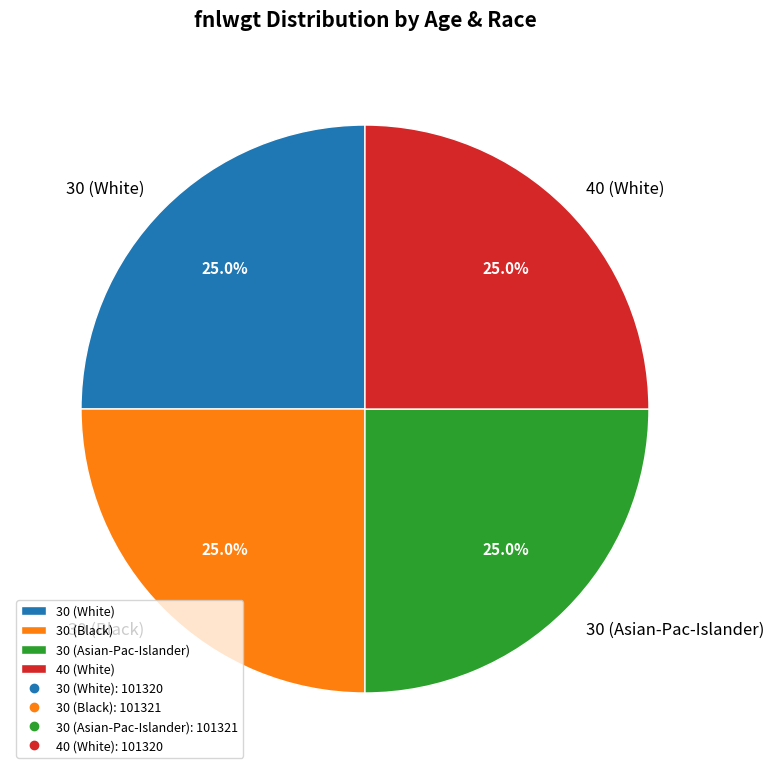

The 30 (White) slice represents 33% of the pie. True or false?

False